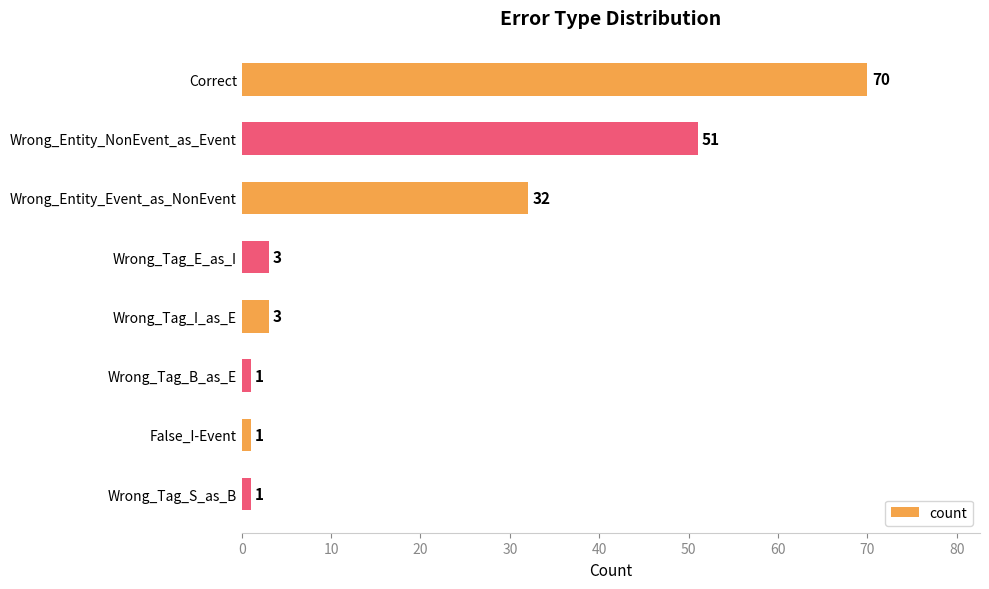

Reading top to bottom, list all the values displayed in this chart.

70	51	32	3	3	1	1	1